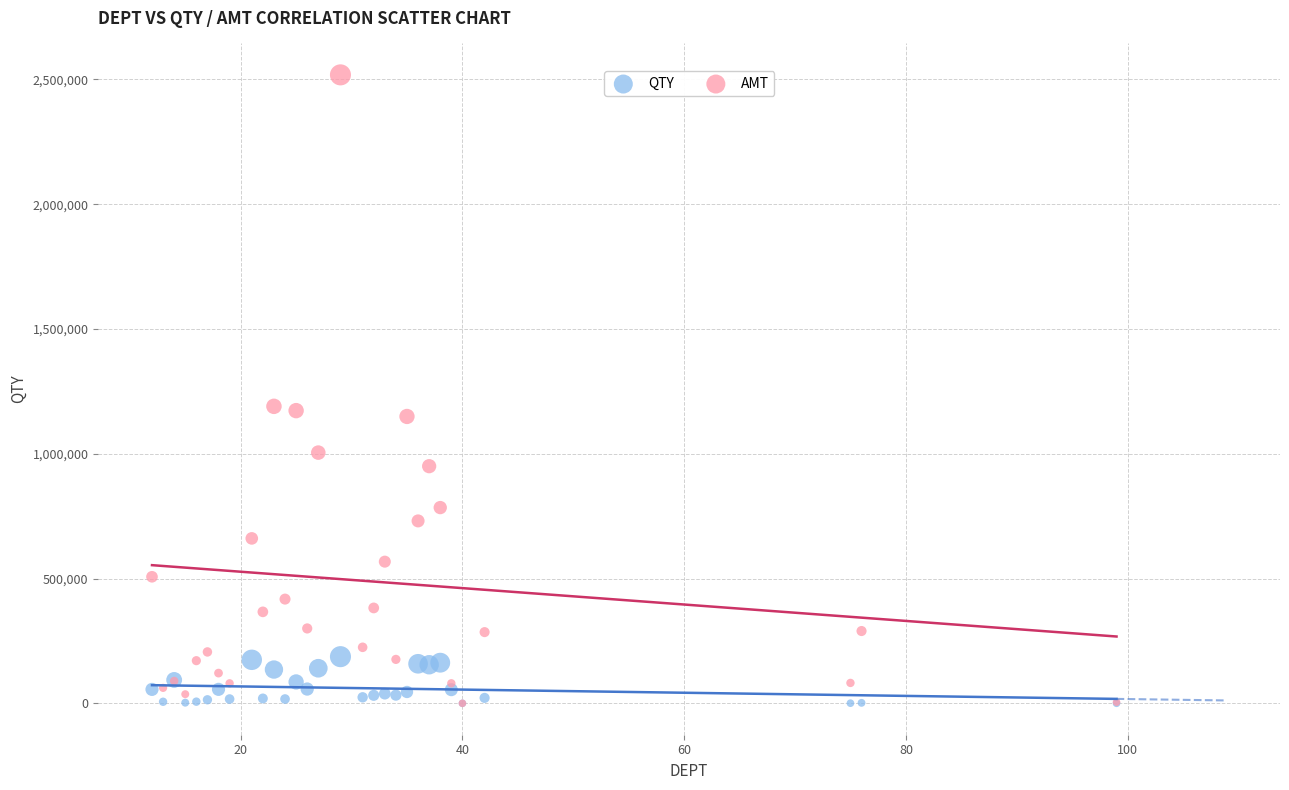

Which series has the widest spread of Y values?

AMT